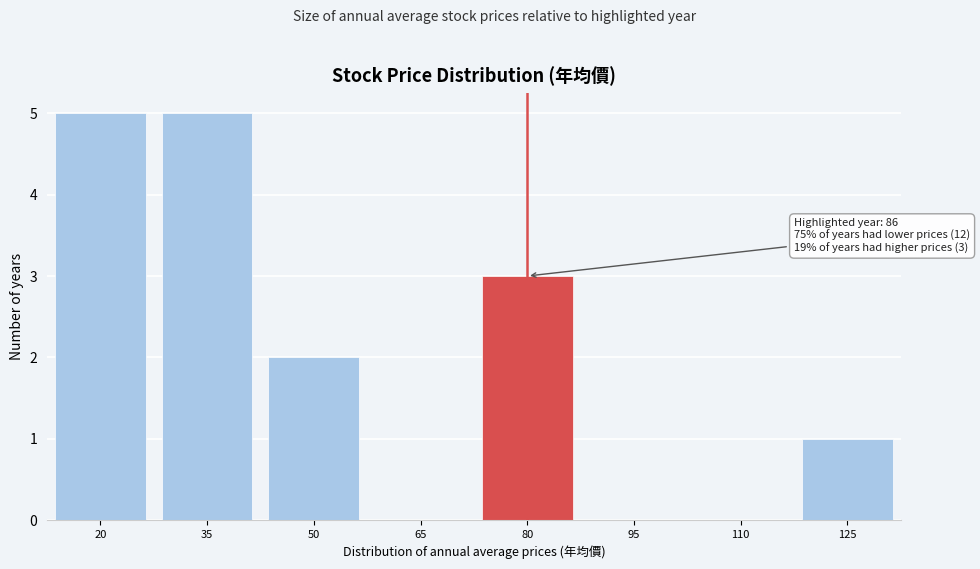

Reading left to right, what are all the values shown in this chart?

20=5	35=5	50=2	65=0	80=3	95=0	110=0	125=1